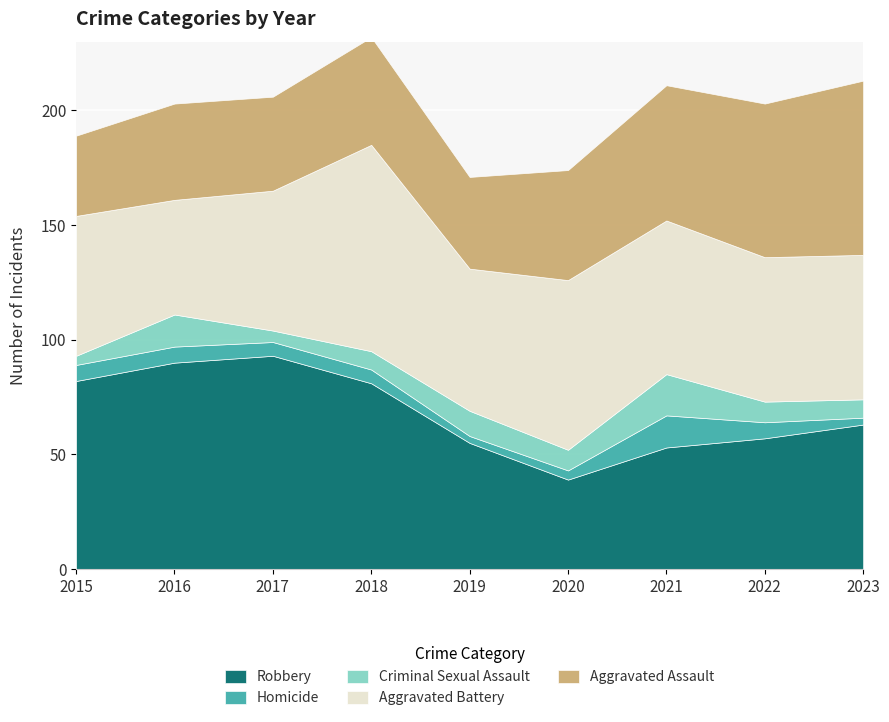

Where is Aggravated Assault nearest to the value 55?

2021